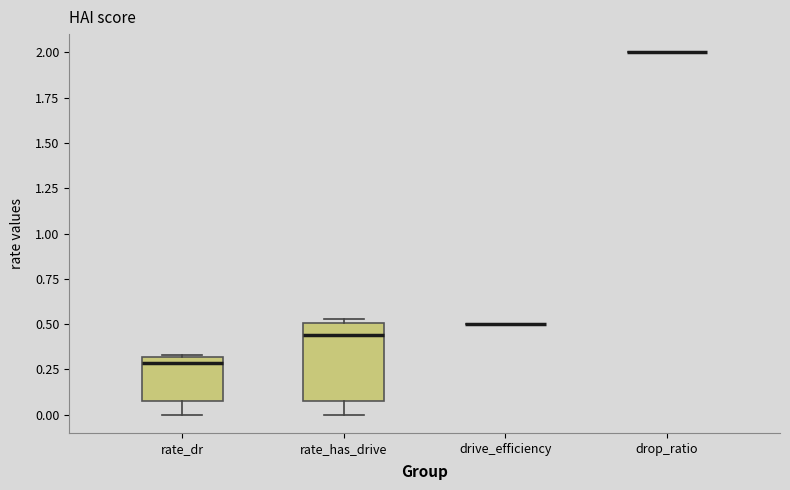

Which box is the tallest, from its lower edge to its upper edge?

rate_has_drive